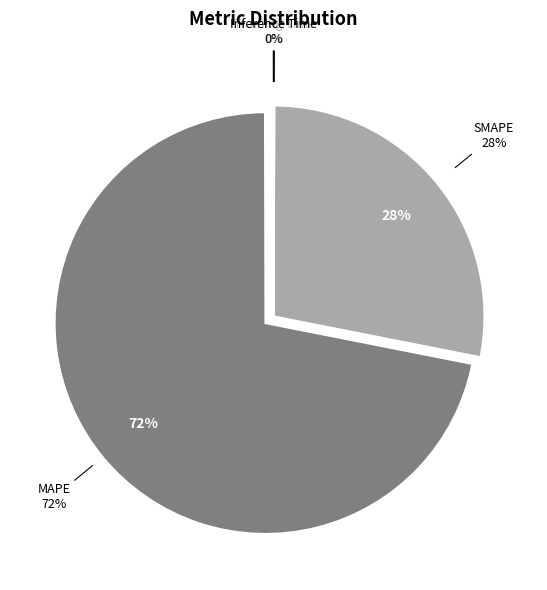

What percentage is the SMAPE slice, to the nearest percent?

28%